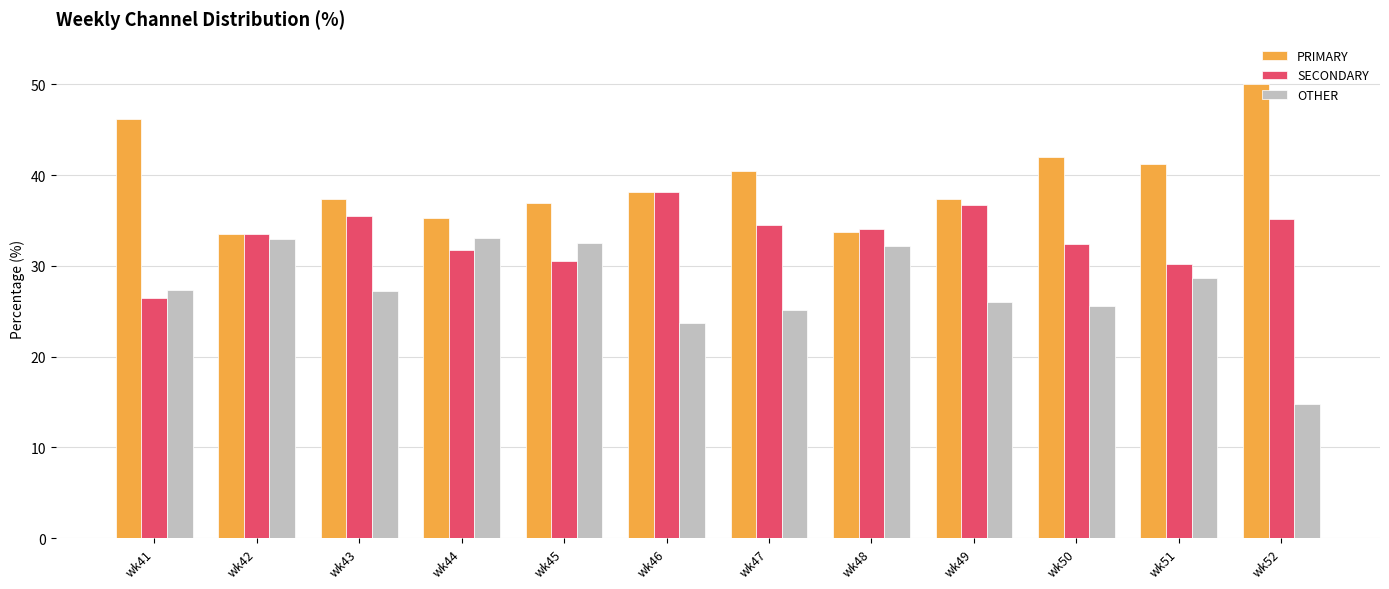

What is the value of the OTHER bar at the 8th from the left?

32.2